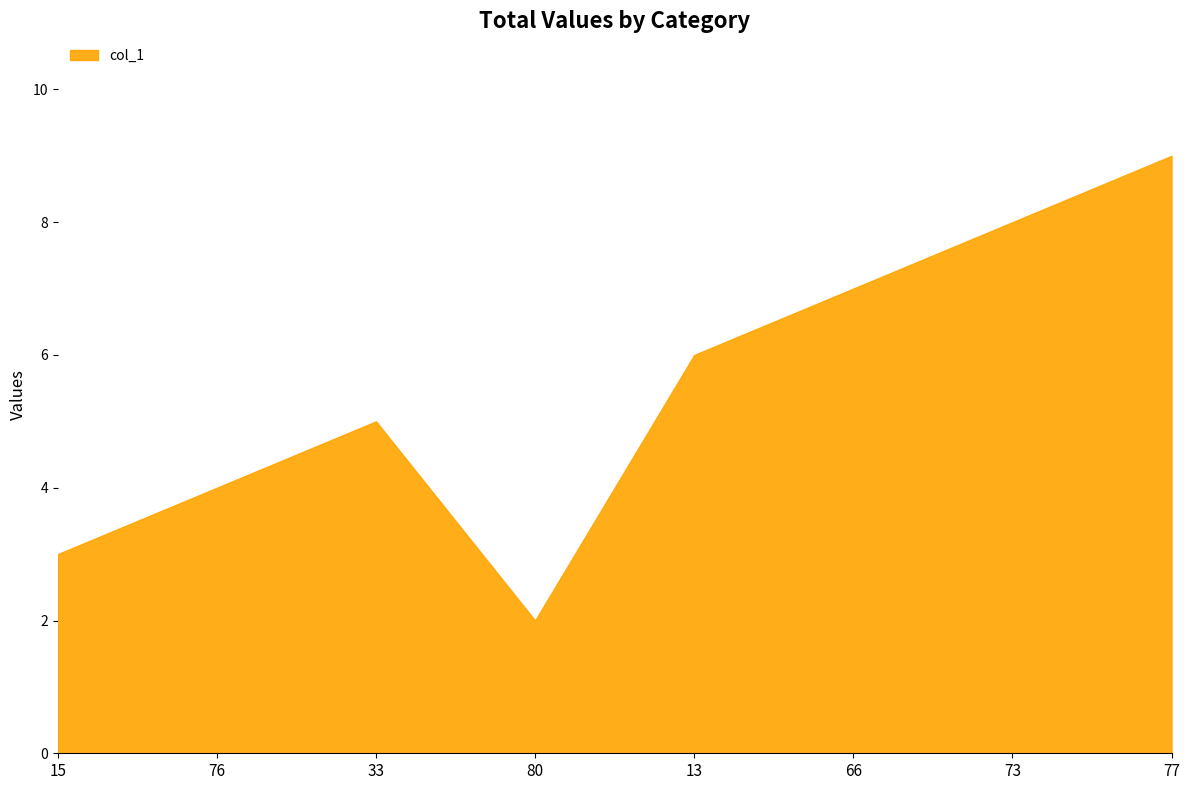

Count the number of categories in the chart.

8